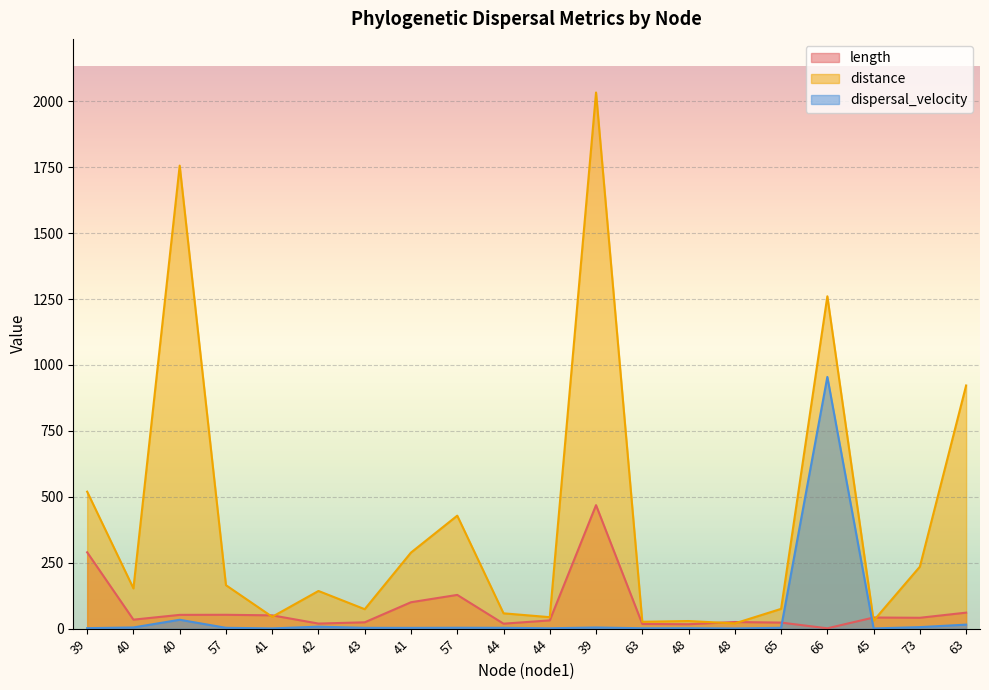

What is the label of the 6th point from the left?

42